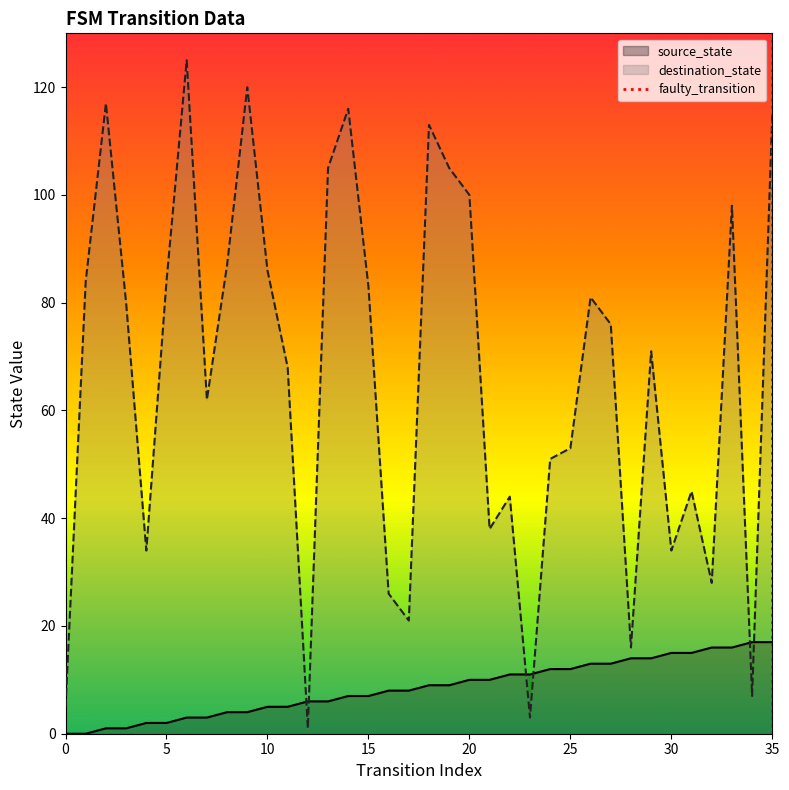

True or false: source_state and destination_state cross at least once.

True